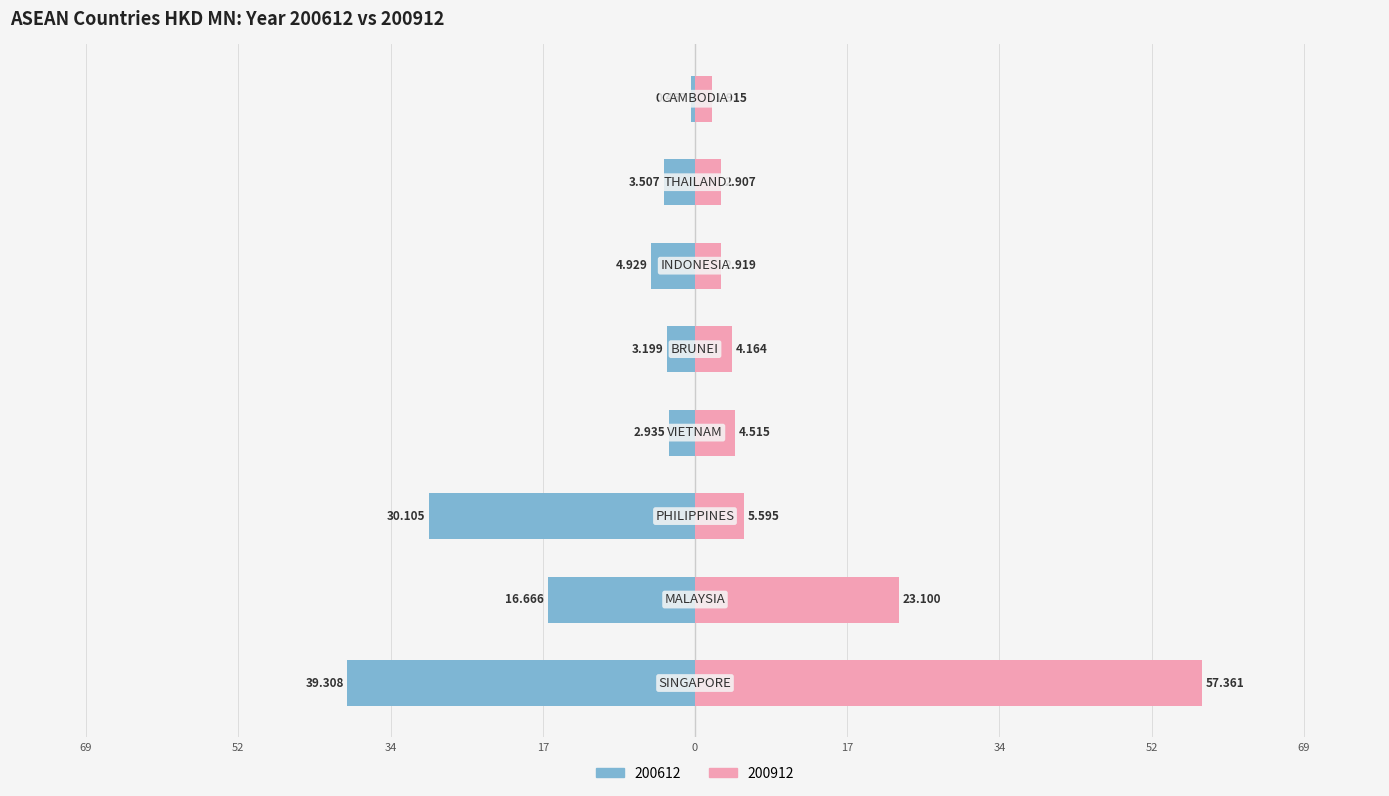

True or false: 200612 has a value of -39.3 at SINGAPORE.

True